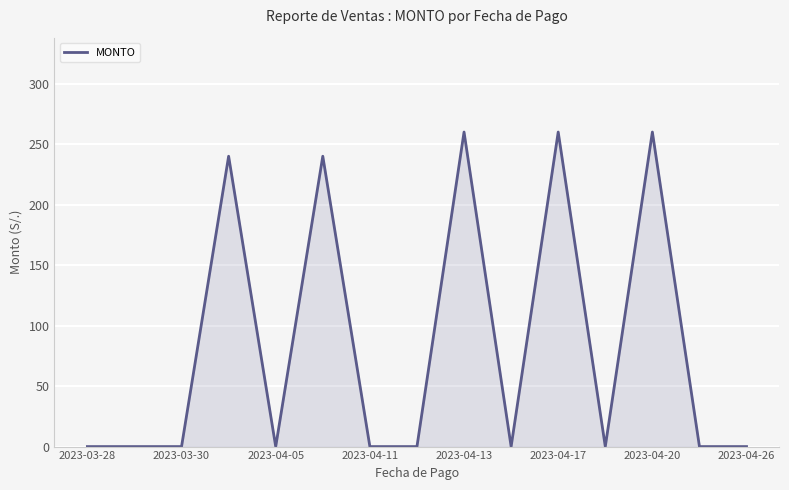

What is the greatest value displayed?

260